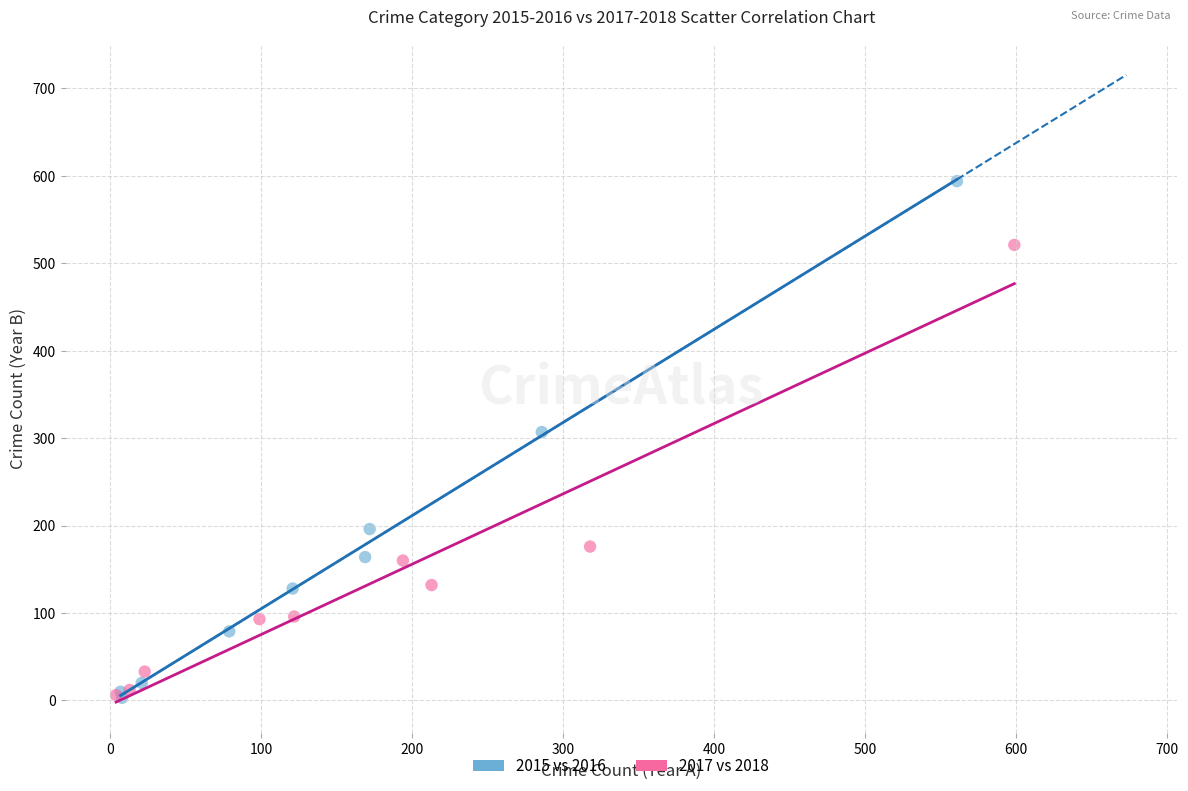

Which series has the largest Y range (max minus min)?

2015 vs 2016